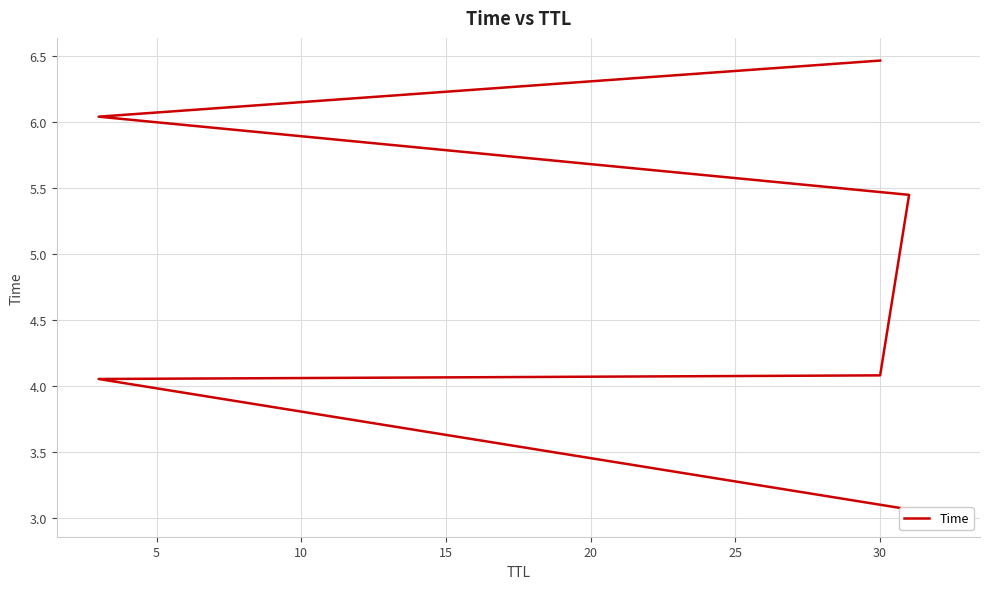

What is the sum of the values at 15 and 10?

9.5